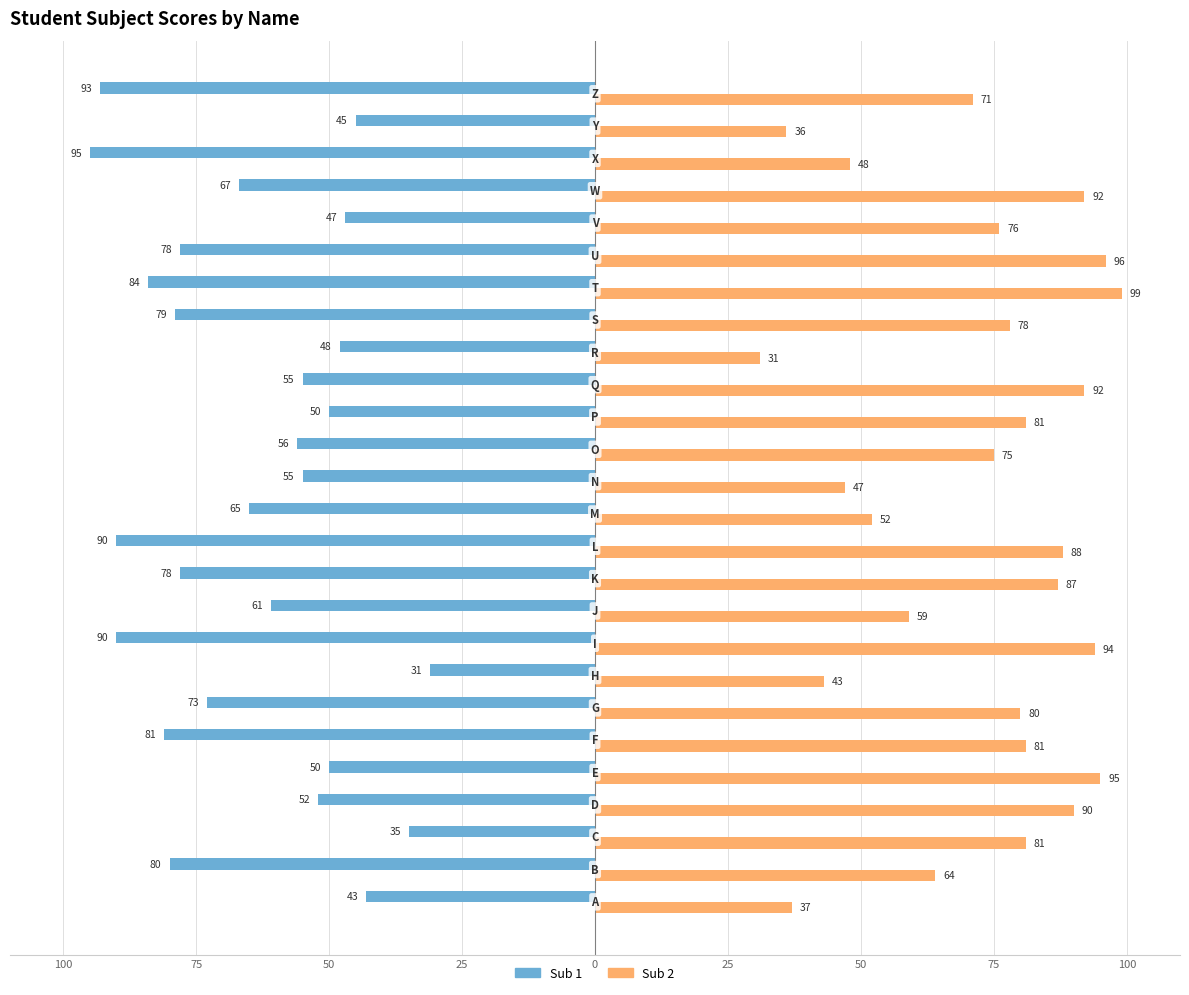

What are all the series names shown in the legend?

Sub 1, Sub 2